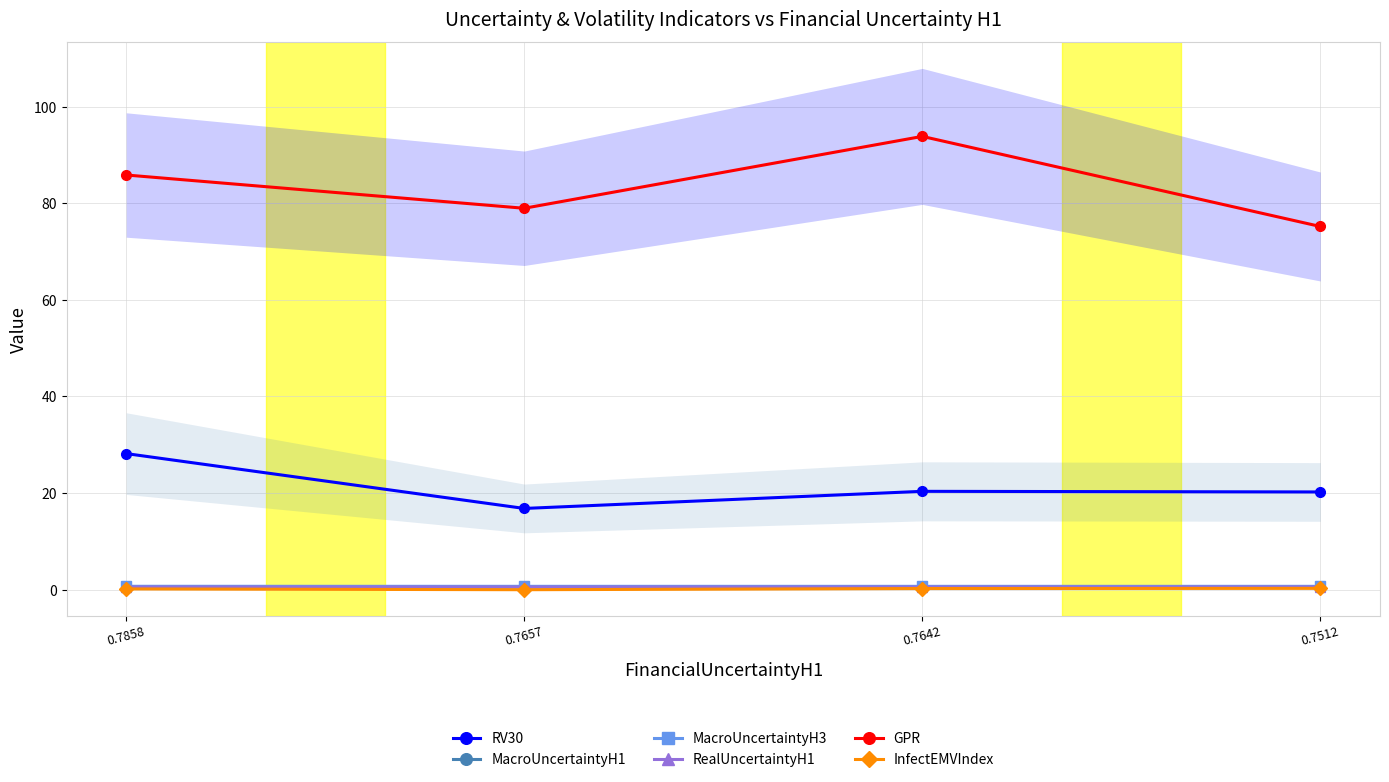

Rank the categories by GPR value from highest to lowest.

0.7642, 0.7858, 0.7657, 0.7512